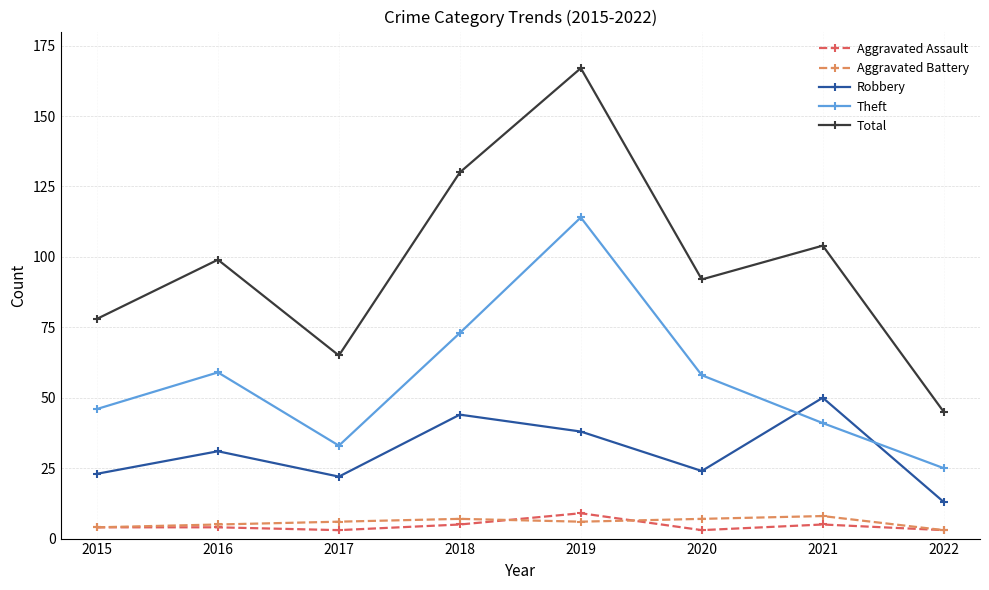

How many data points in Total are less than 99?

4